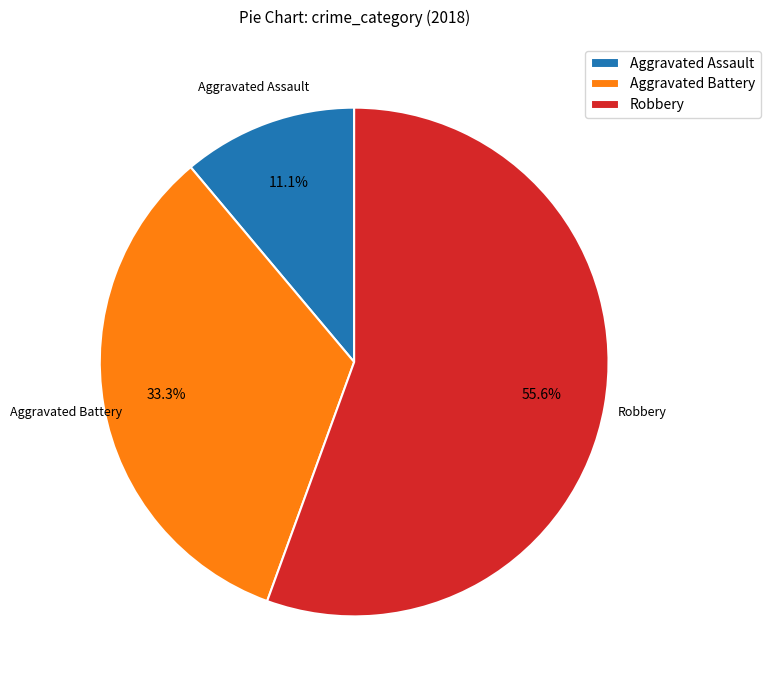

Count the number of slices in the pie.

3